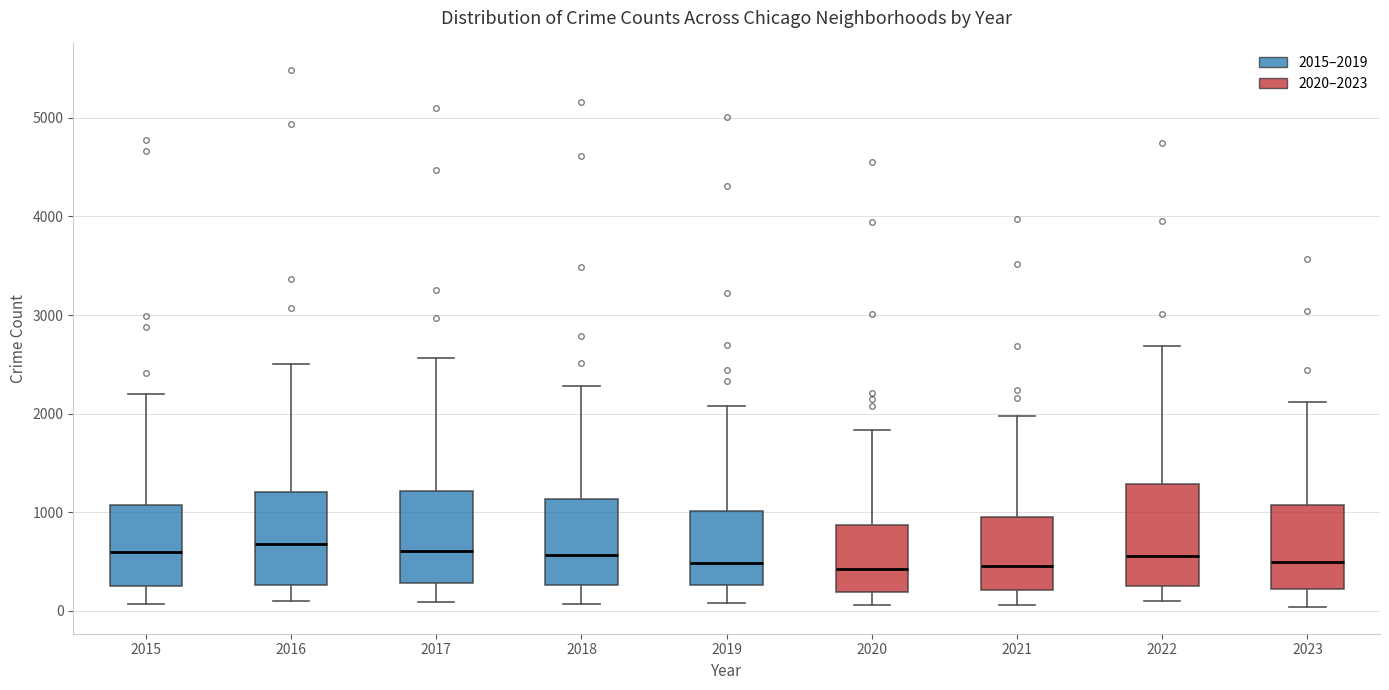

Reading left to right, transcribe this box plot: for each box, give where its median line is, the range the box spans, and where its two whiskers end, as read against the y-axis. The values are not printed on the chart, so give them approximately, as read against the axis.

2015: median 600, box 300 to 1100, whiskers 100 to 2200
2016: median 700, box 300 to 1200, whiskers 100 to 2500
2017: median 600, box 300 to 1200, whiskers 100 to 2600
2018: median 600, box 300 to 1100, whiskers 100 to 2300
2019: median 500, box 300 to 1000, whiskers 100 to 2100
2020: median 400, box 200 to 900, whiskers 100 to 1800
2021: median 500, box 200 to 900, whiskers 100 to 2000
2022: median 600, box 300 to 1300, whiskers 100 to 2700
2023: median 500, box 200 to 1100, whiskers 0 to 2100